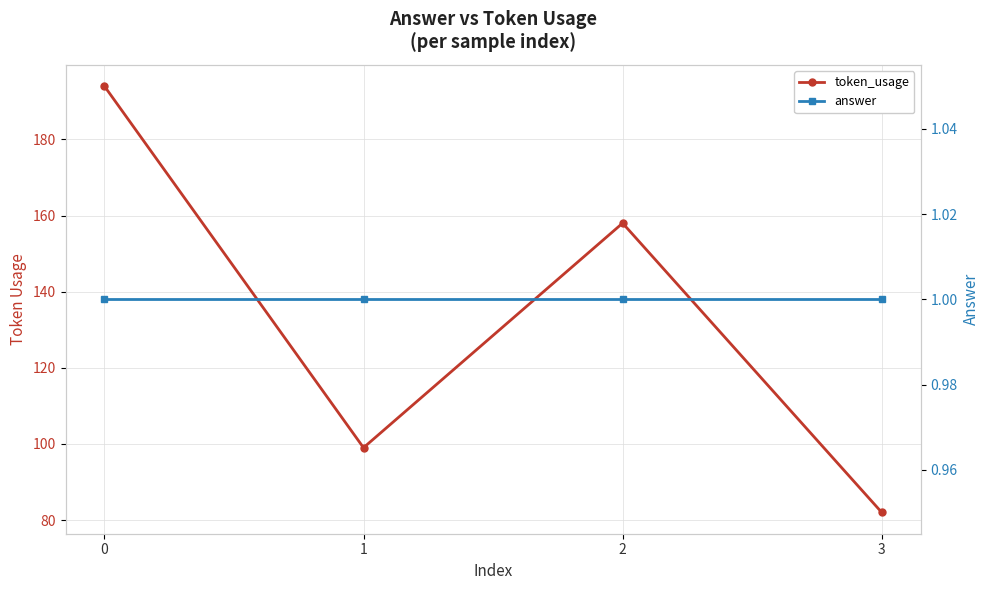

What is the sum of all token_usage values?

533